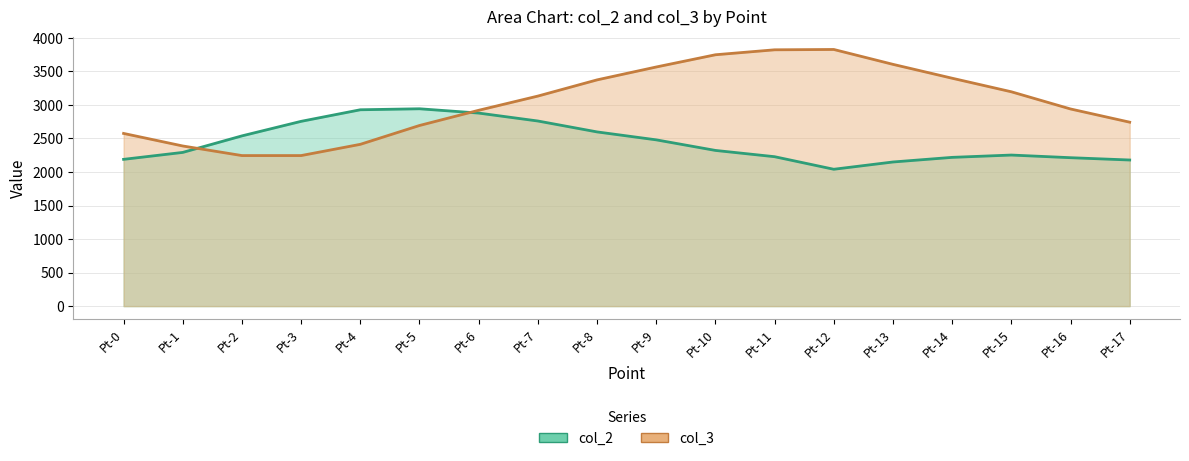

Which series has the largest total across all categories?

col_3